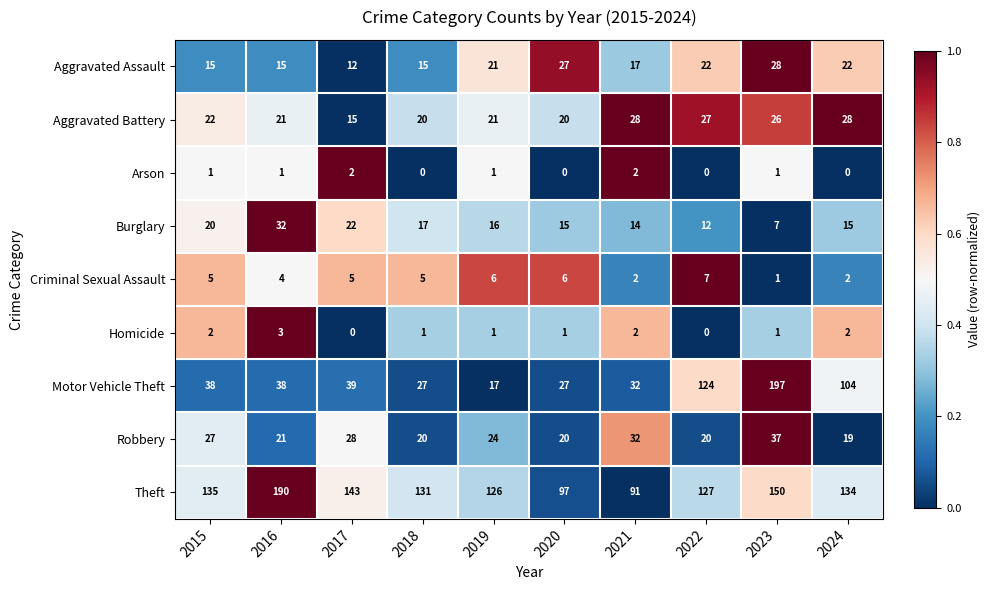

What is the greatest value displayed?

197